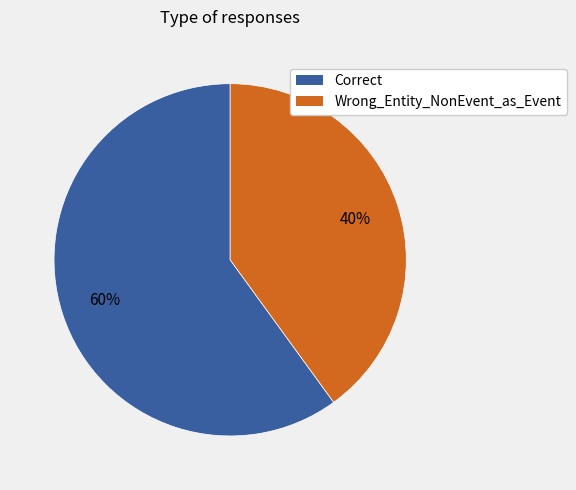

Does Wrong_Entity_NonEvent_as_Event represent more than half of the total?

No